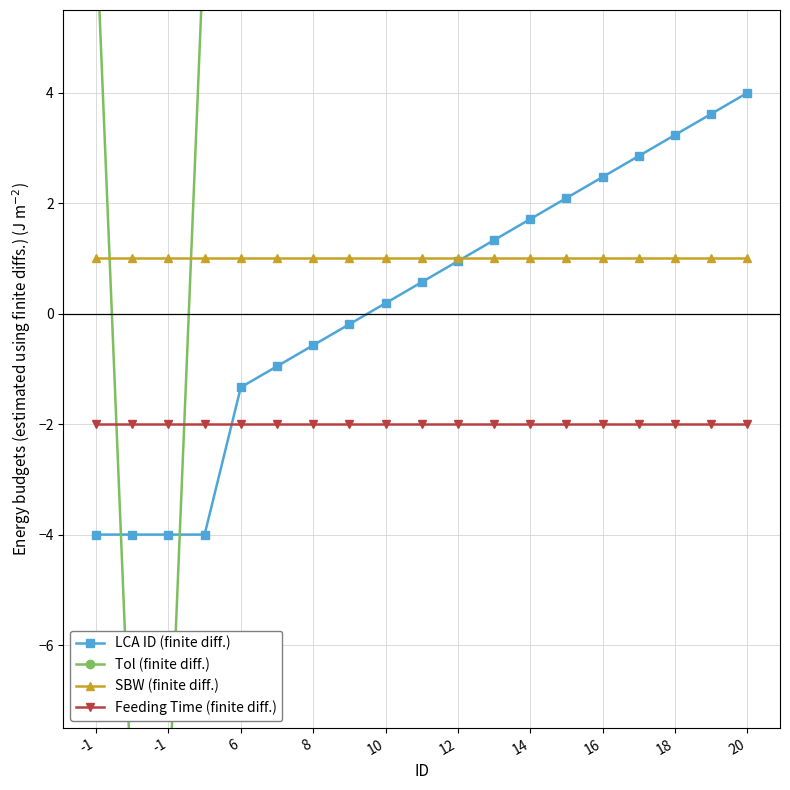

Which series has the largest range (max minus min)?

Tol (finite diff.)